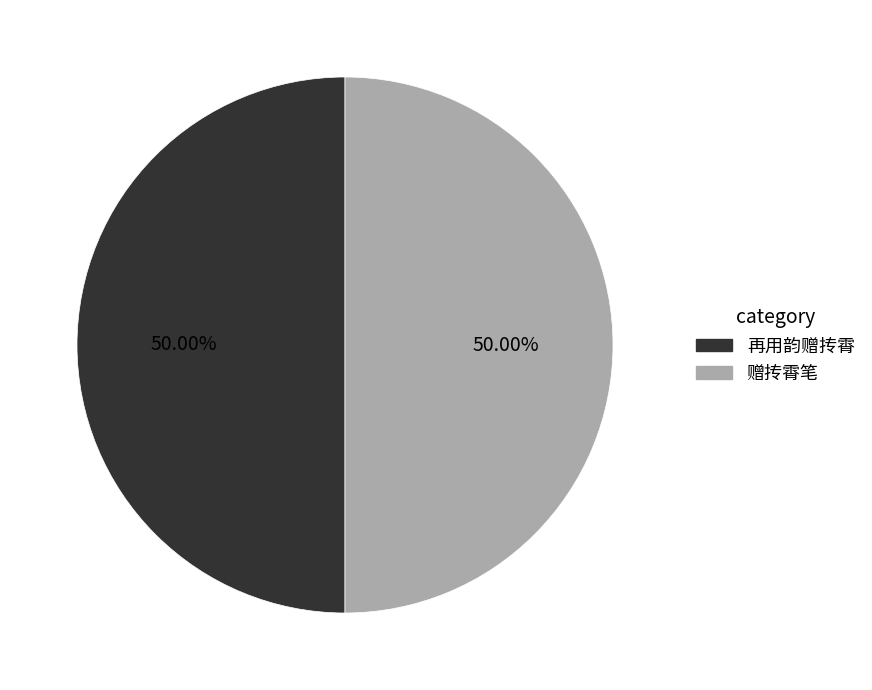

How many slices are in this pie chart?

2